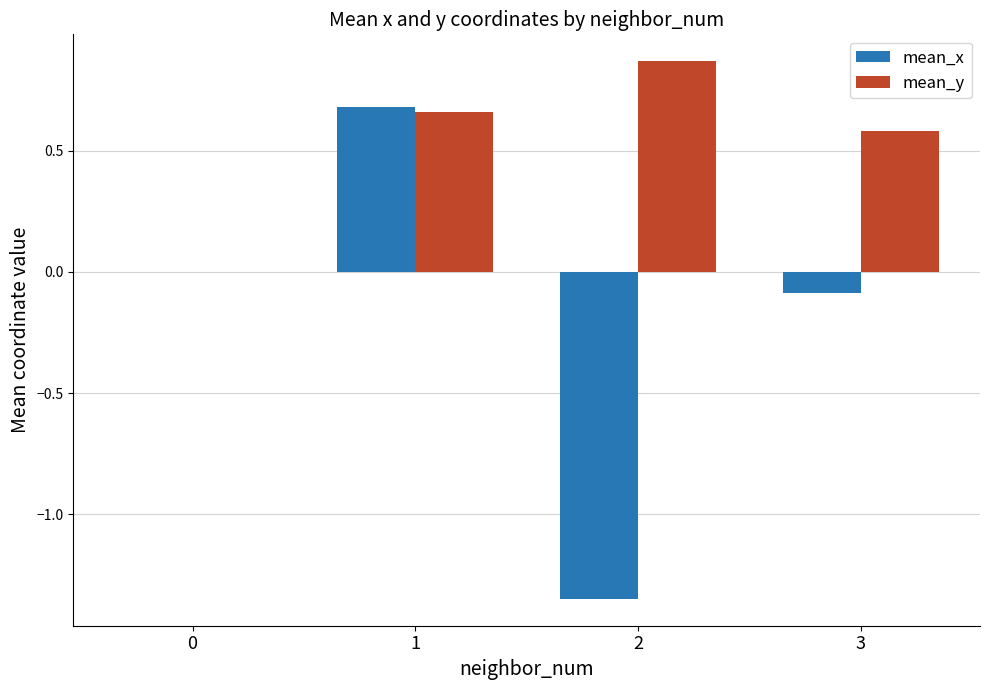

What are all the series names shown in the legend?

mean_x, mean_y